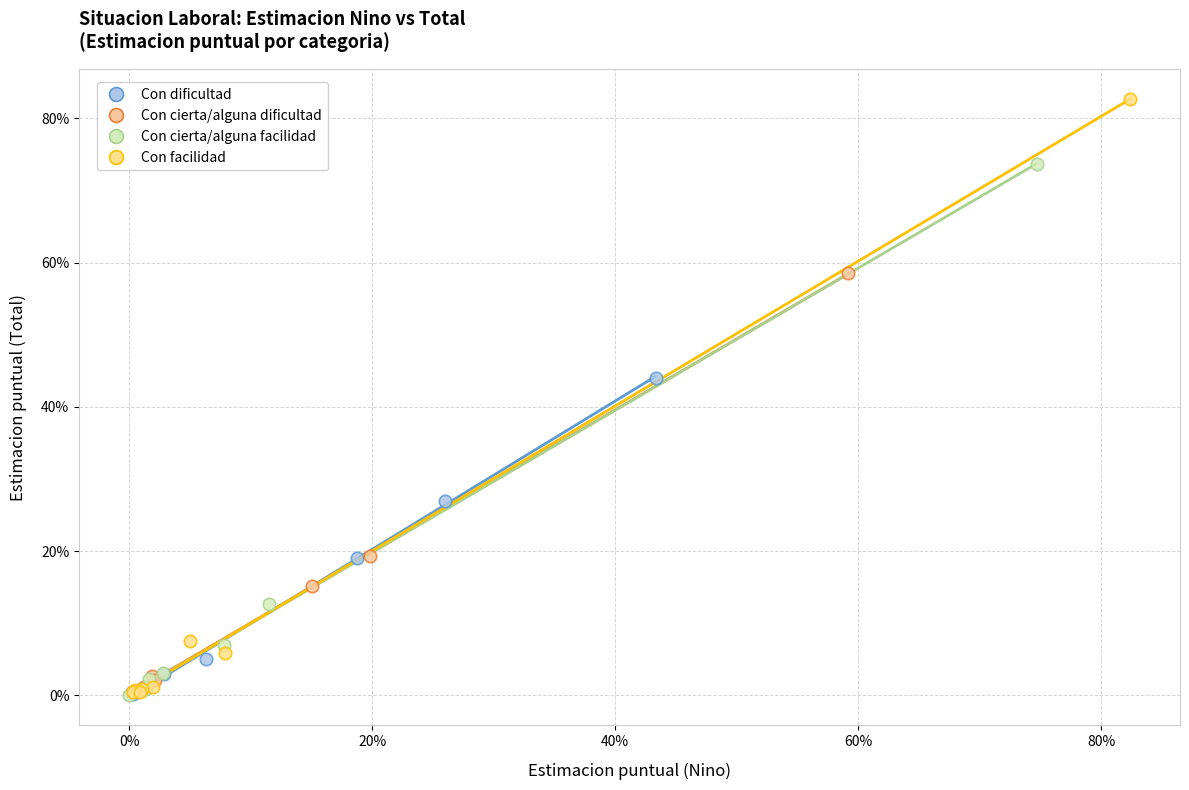

Which series has the widest spread of Y values?

Con facilidad